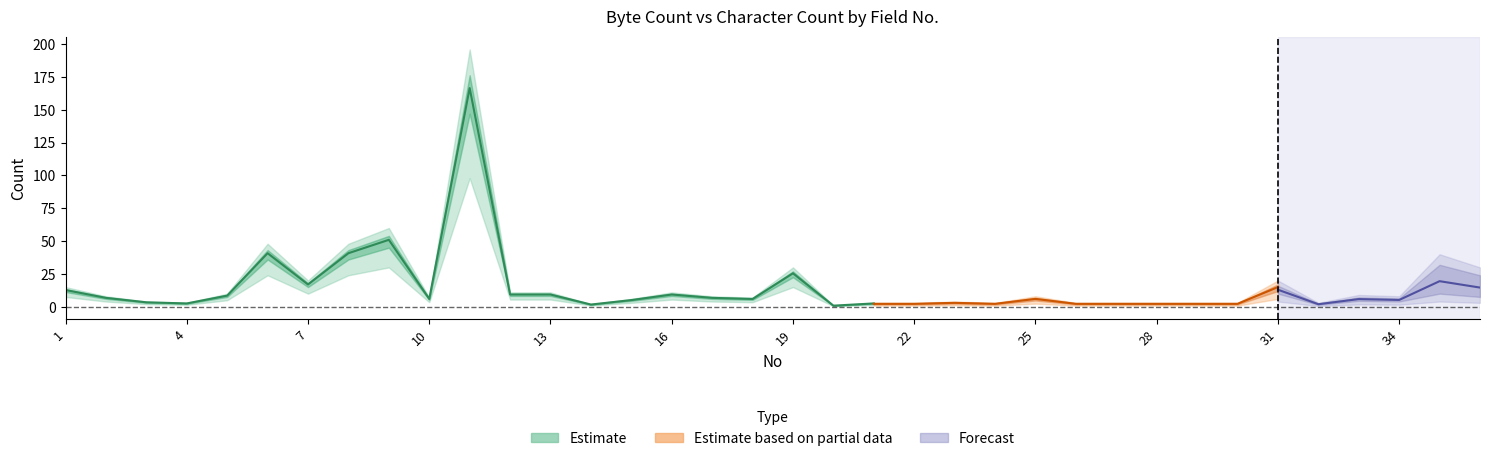

The col_4 series shows 6 at 3. True or false?

False